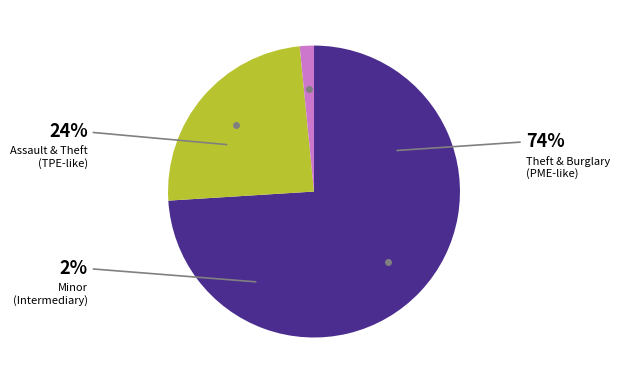

What is the largest slice in the pie chart?

Theft